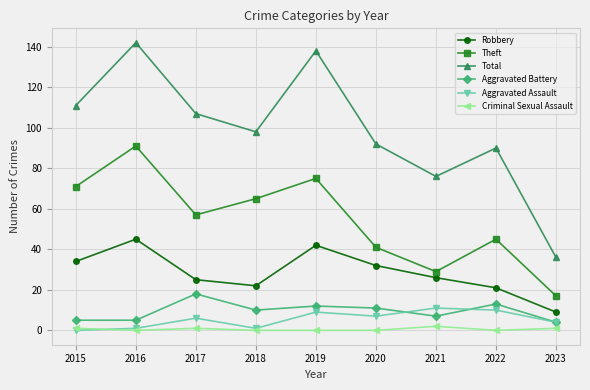

Reading left to right, transcribe all the data shown in this chart.

Robbery: 2015=34	2016=45	2017=25	2018=22	2019=42	2020=32	2021=26	2022=21	2023=9
Theft: 2015=71	2016=91	2017=57	2018=65	2019=75	2020=41	2021=29	2022=45	2023=17
Total: 2015=111	2016=142	2017=107	2018=98	2019=138	2020=92	2021=76	2022=90	2023=36
Aggravated Battery: 2015=5	2016=5	2017=18	2018=10	2019=12	2020=11	2021=7	2022=13	2023=4
Aggravated Assault: 2015=0	2016=1	2017=6	2018=1	2019=9	2020=7	2021=11	2022=10	2023=4
Criminal Sexual Assault: 2015=1	2016=0	2017=1	2018=0	2019=0	2020=0	2021=2	2022=0	2023=1